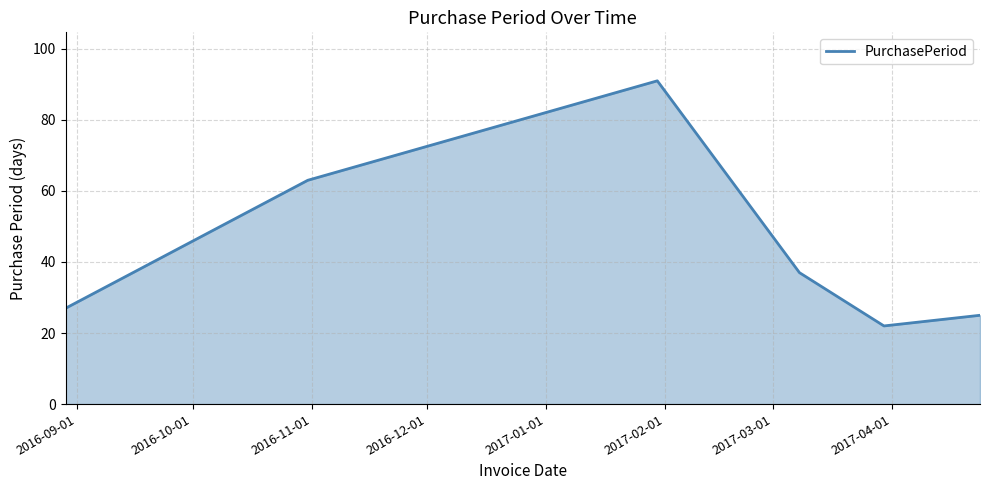

True or false: the data has more than 0 interior local peaks.

True